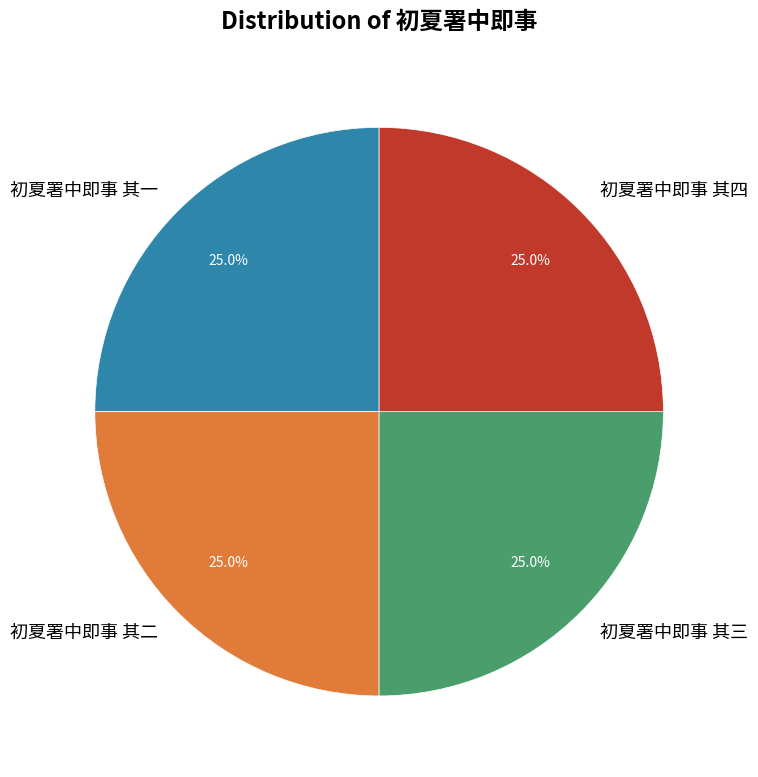

Is there a majority slice in this chart?

No